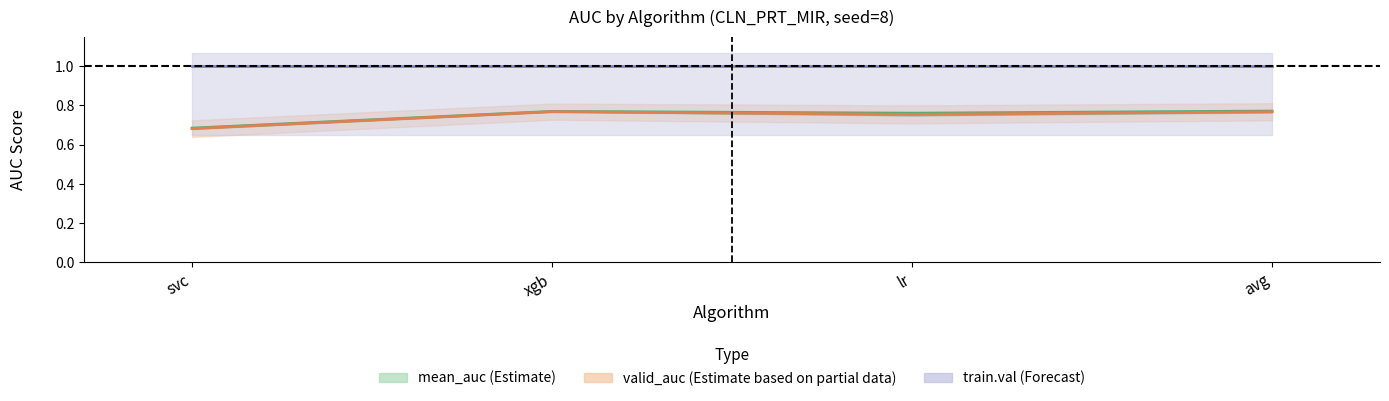

What is the greatest value displayed?

1.0